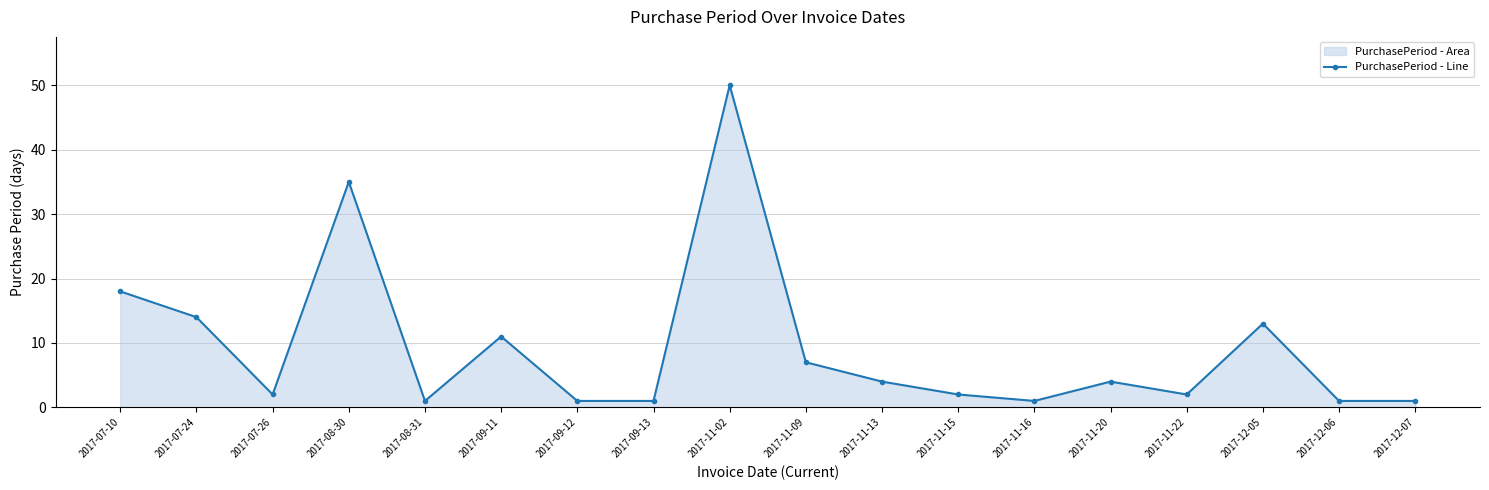

The value at 2017-07-10 is 11. True or false?

False